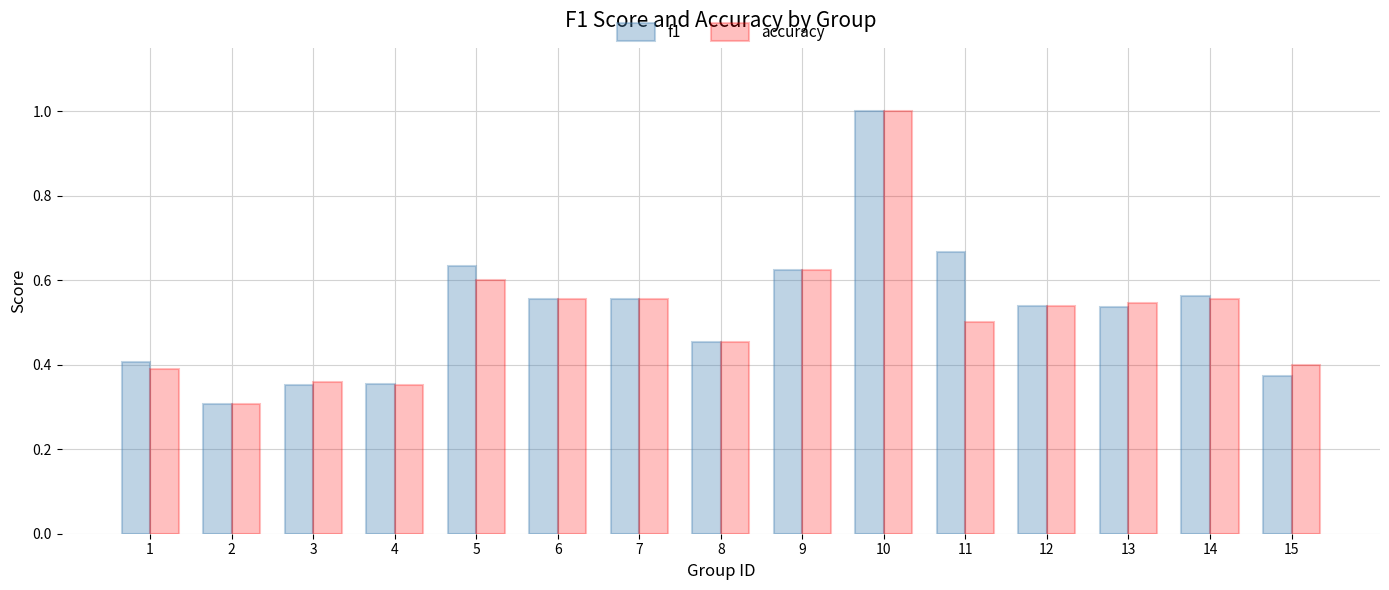

What is the sum of the f1 values at 14 and 10?

1.6